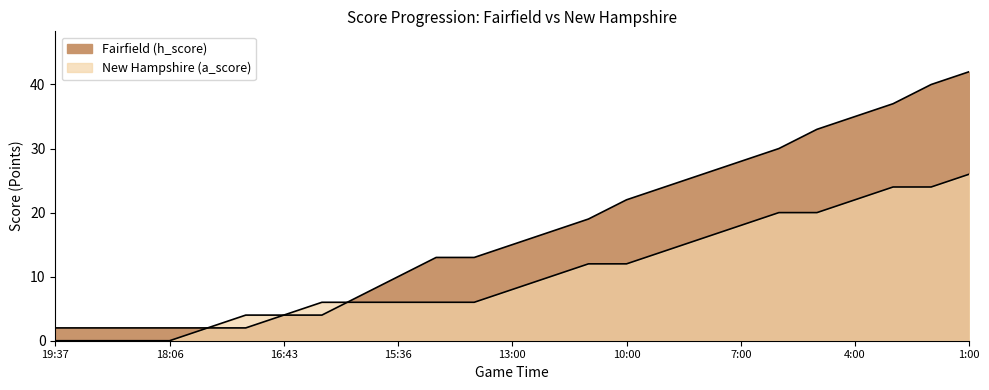

Which label corresponds to the largest value in the chart?

1:00